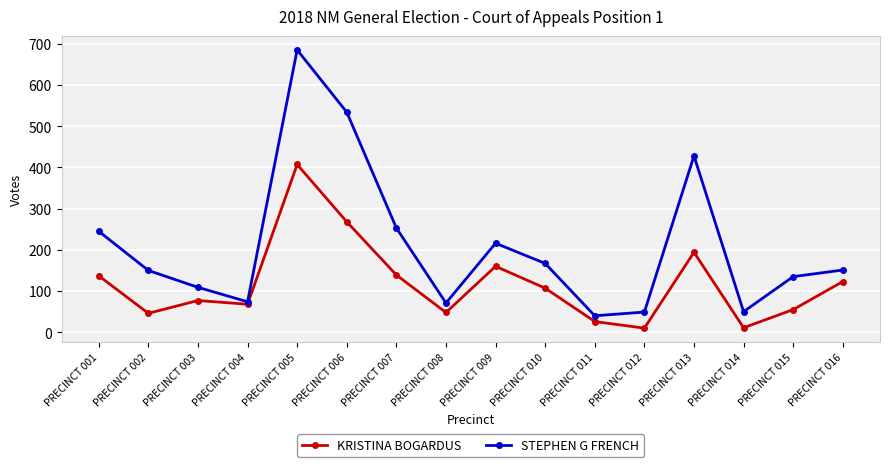

How many interior local peaks does the KRISTINA BOGARDUS series have?

4